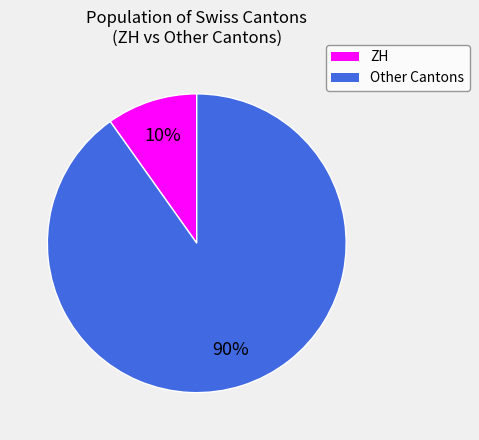

To the nearest percent, what is the average slice percentage?

50%